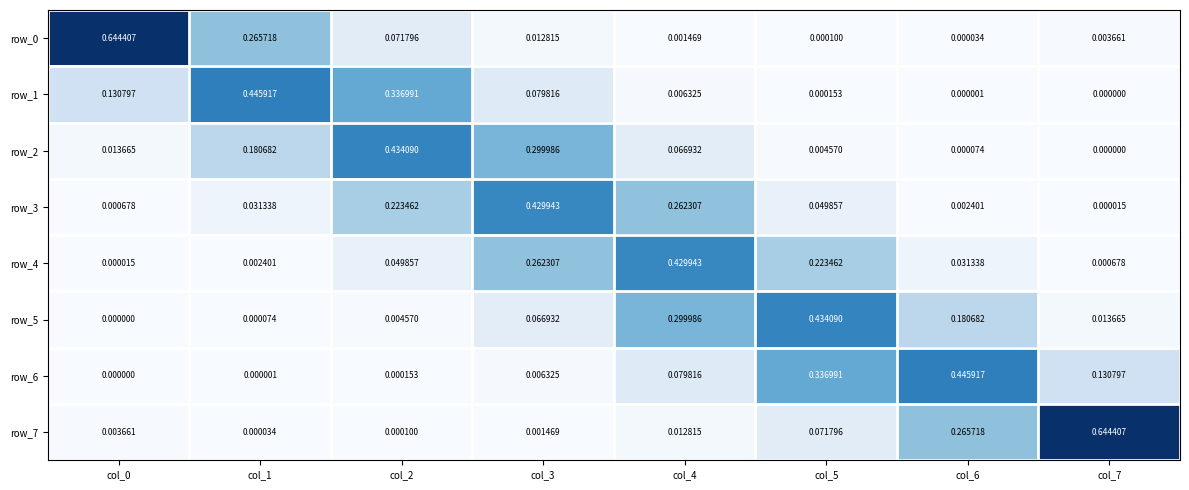

Is the value of row_2 at col_1 greater than the value of row_7 at col_1?

Yes